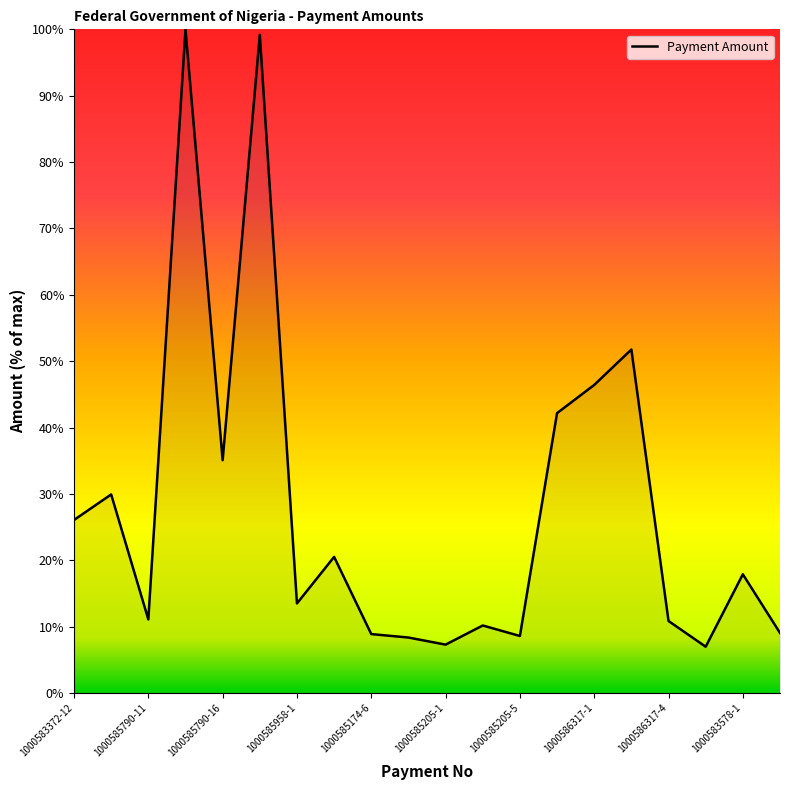

Does the chart have visible grid lines?

No